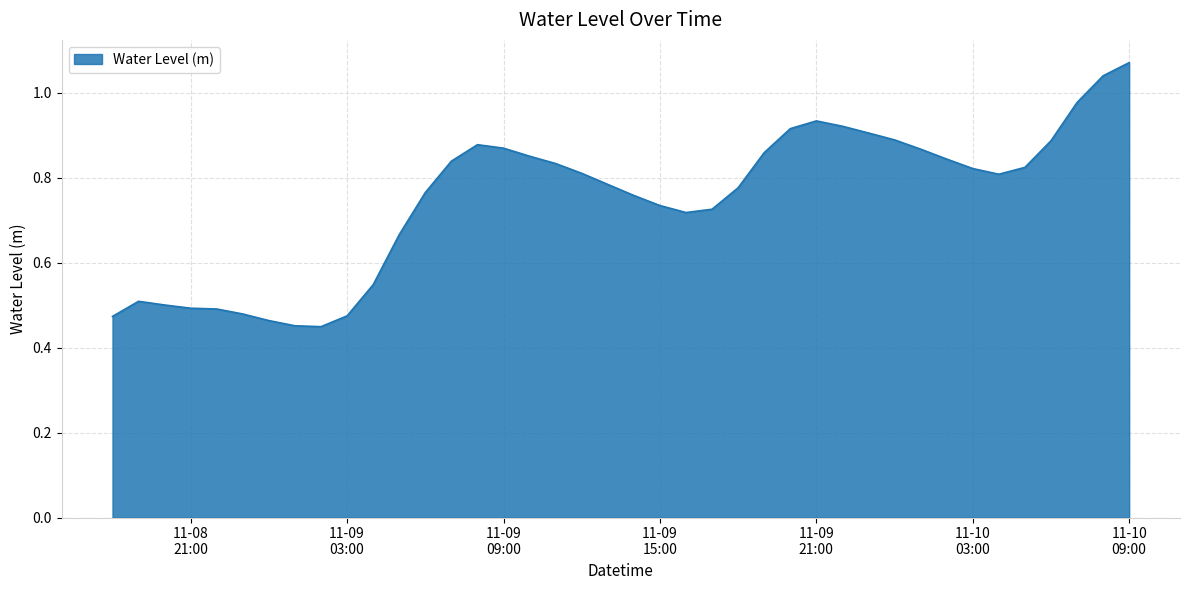

What is the difference between the maximum and minimum values?

0.6